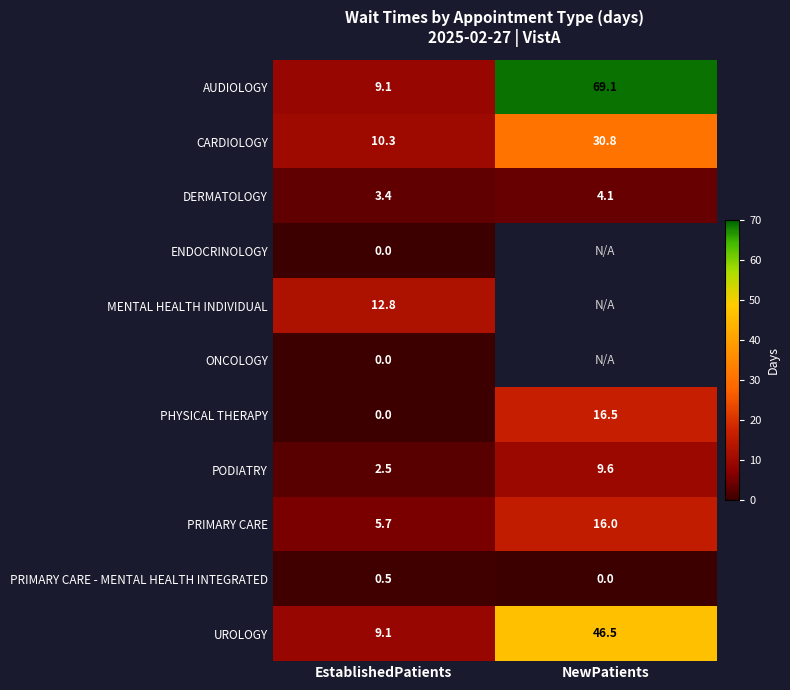

Rank the categories by PODIATRY value from highest to lowest.

NewPatients, EstablishedPatients